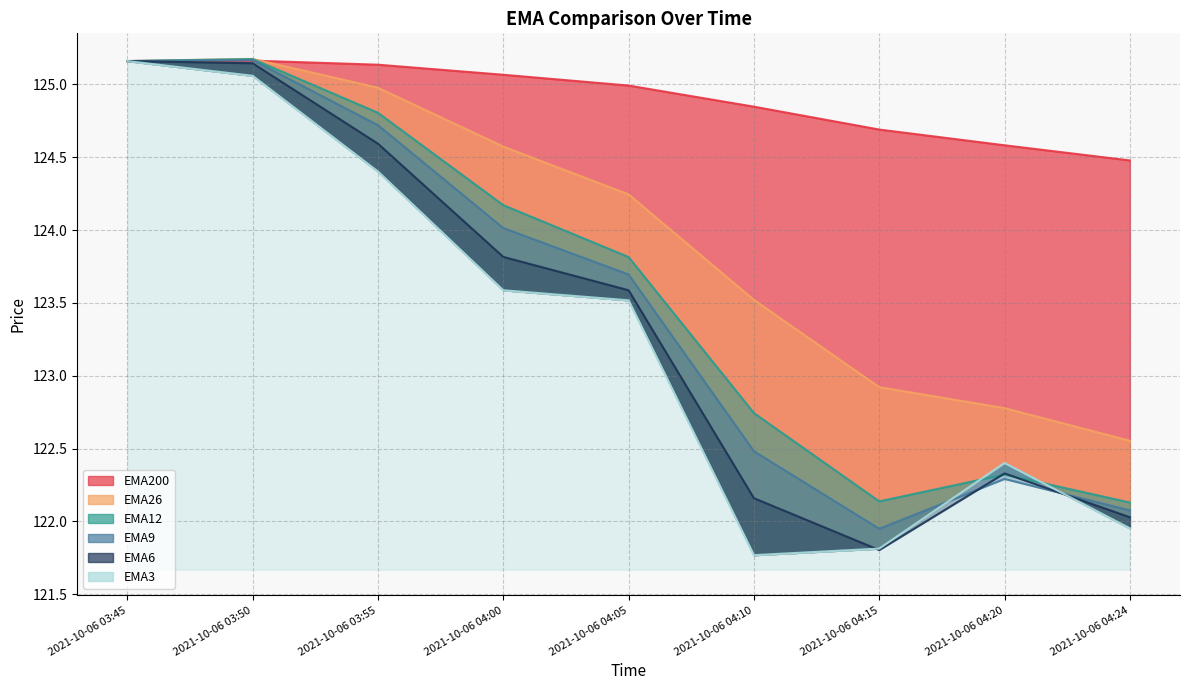

In EMA9, how many points are lower than both neighbors (excluding endpoints)?

1